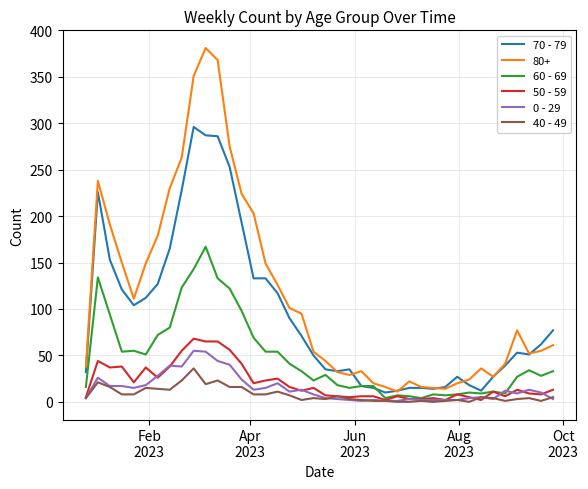

Which series has the widest spread of values?

80+